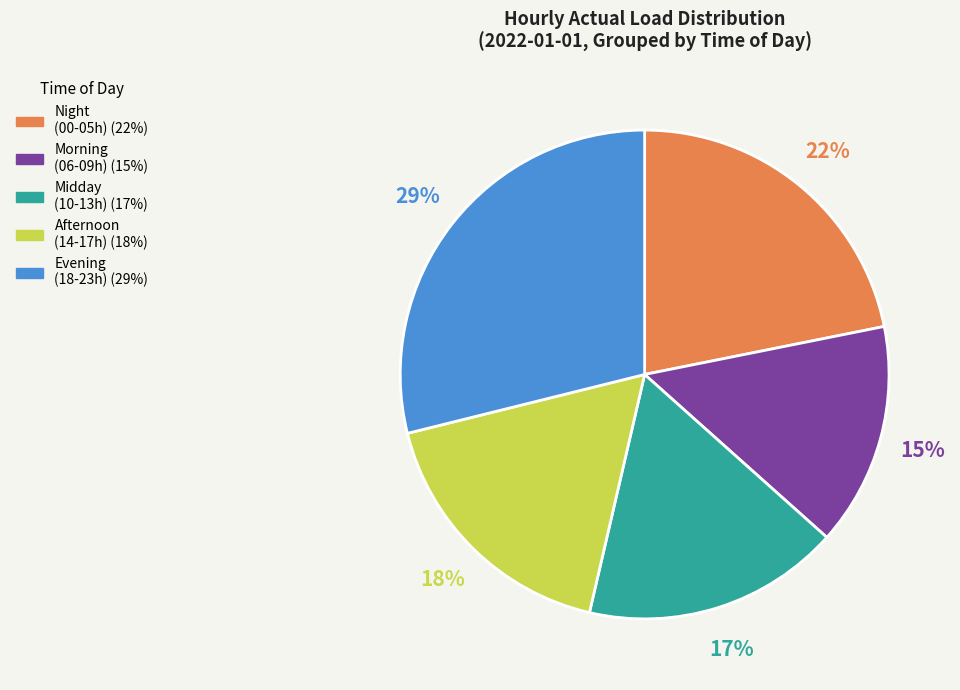

To the nearest percent, what is the difference between the largest and smallest slice percentages?

14%